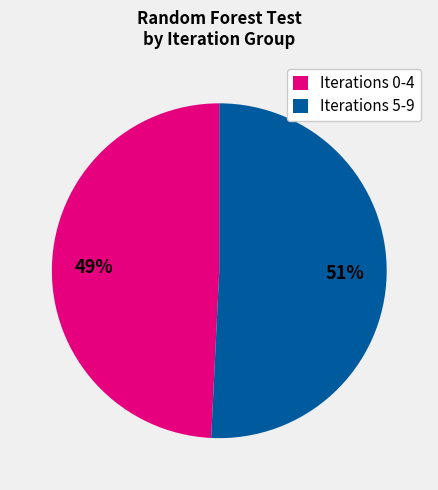

True or false: Iterations 5-9 accounts for 51% of the total.

True